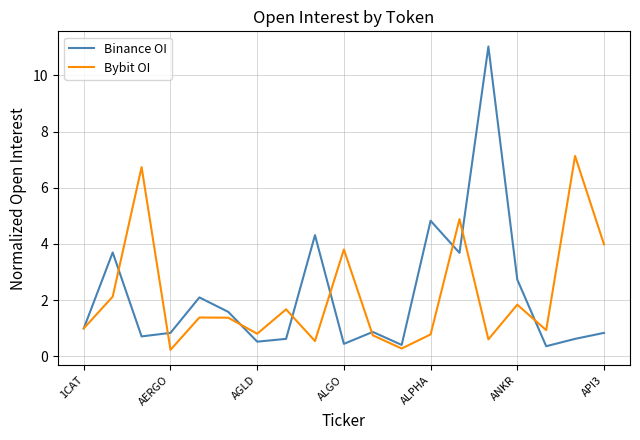

True or false: Binance OI and Bybit OI cross at least once.

True